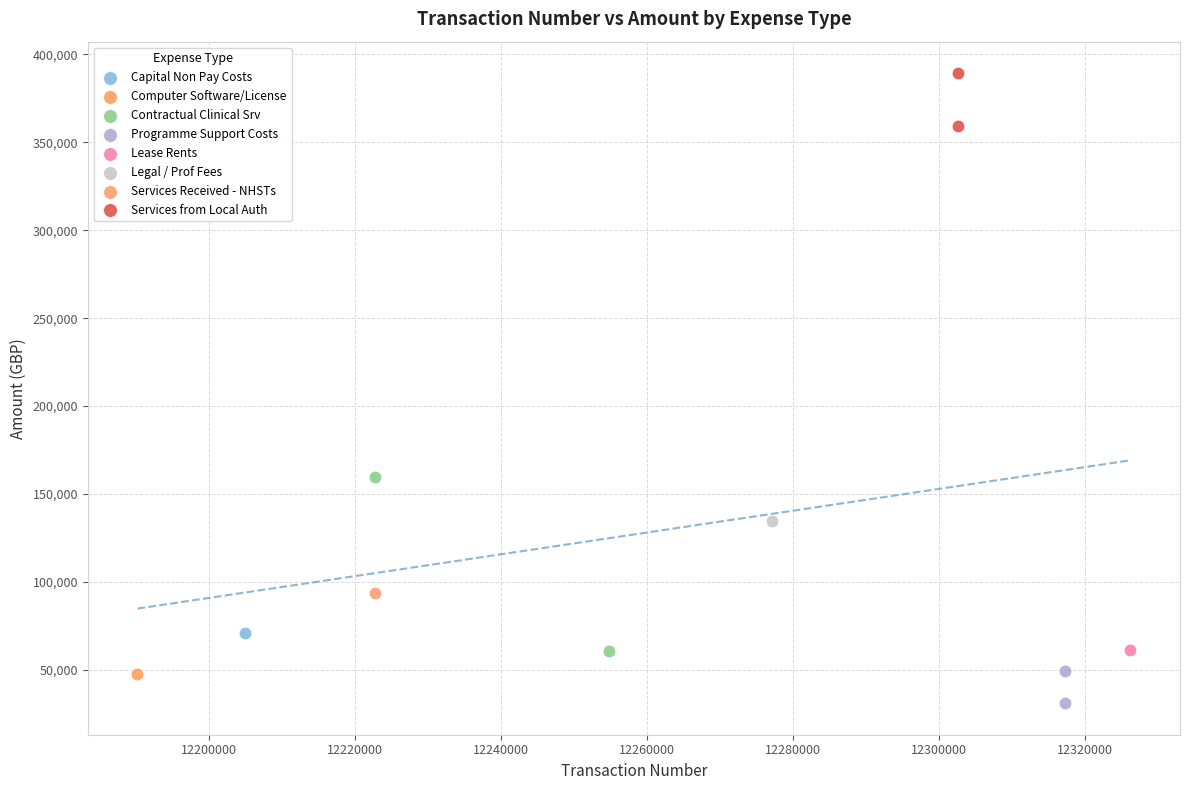

What are all the series names shown in the legend?

Capital Non Pay Costs, Computer Software/License, Contractual Clinical Srv, Programme Support Costs, Lease Rents, Legal / Prof Fees, Services Received - NHSTs, Services from Local Auth